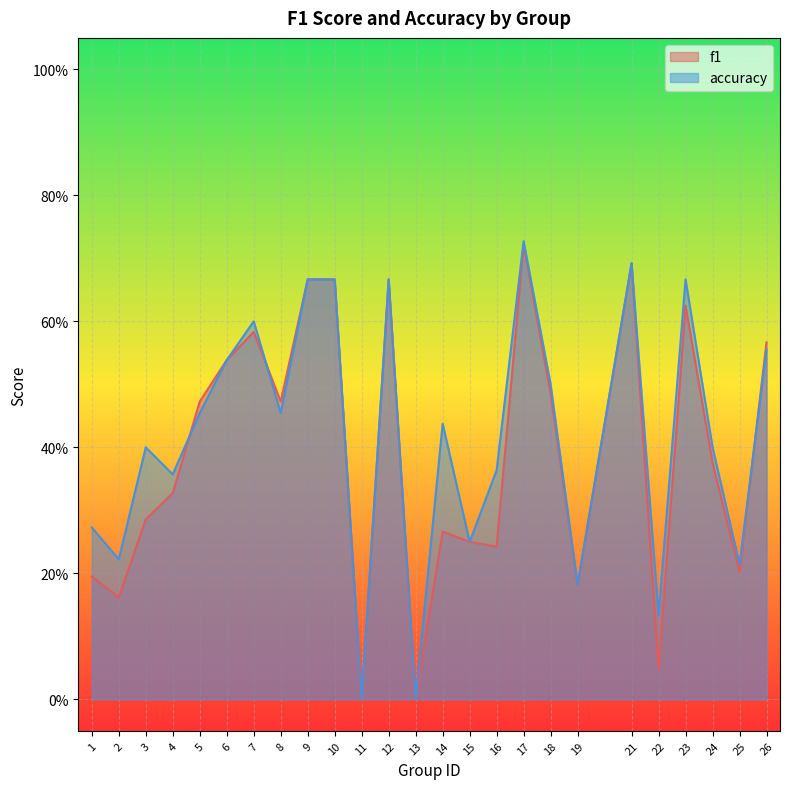

The value of f1 at 3 is 0.2. True or false?

False